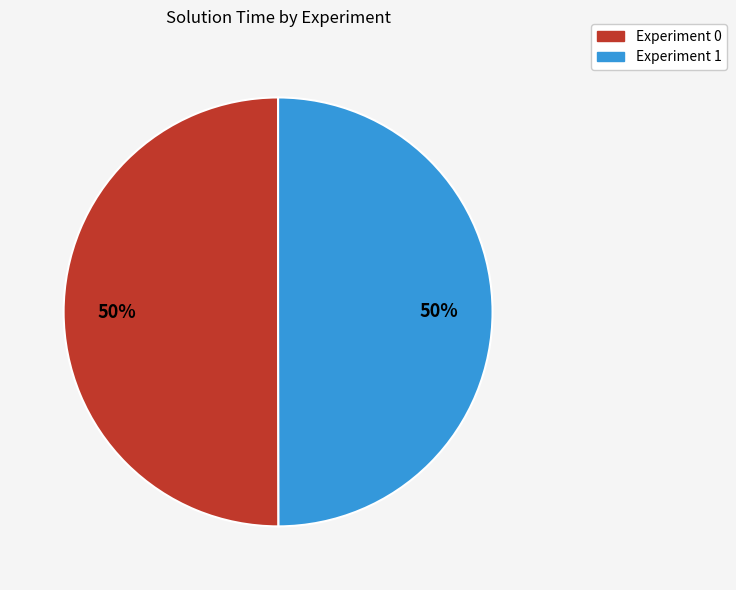

Is it true that Experiment 1 is 59% of the pie?

False